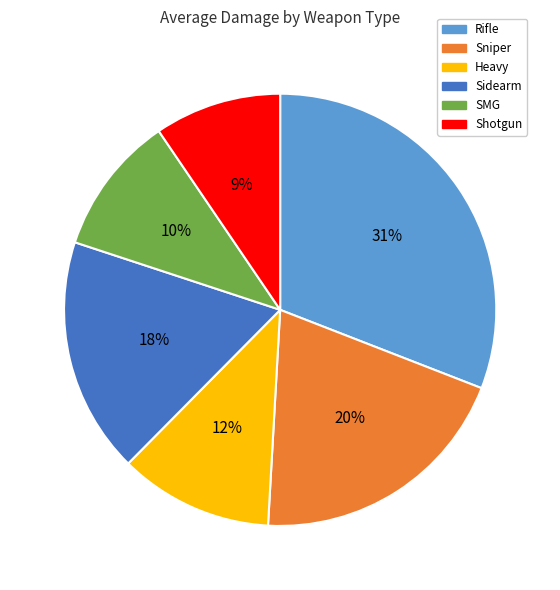

How many slices are in this pie chart?

6